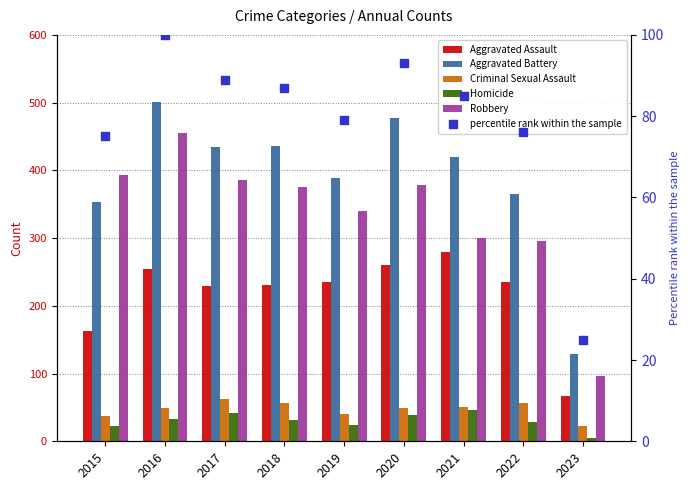

Which series reaches the maximum Y coordinate?

Aggravated Battery